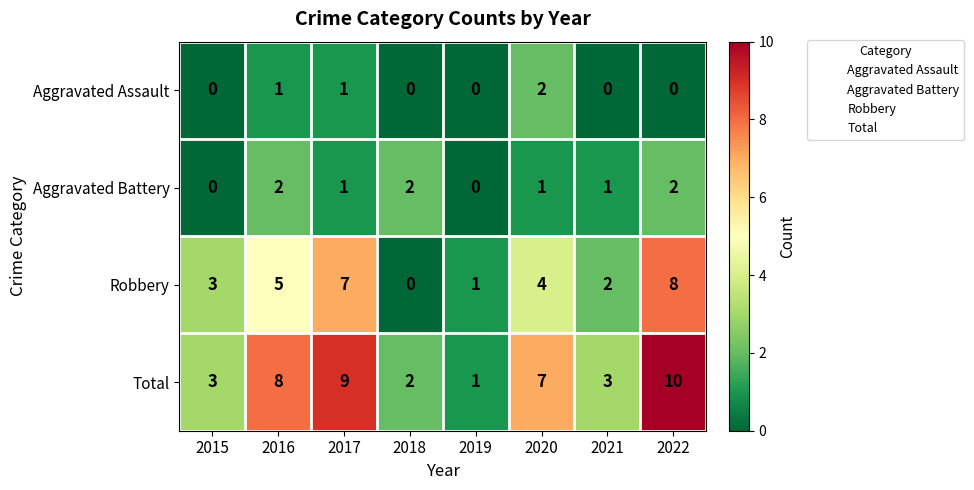

Count the number of data series in this chart.

4